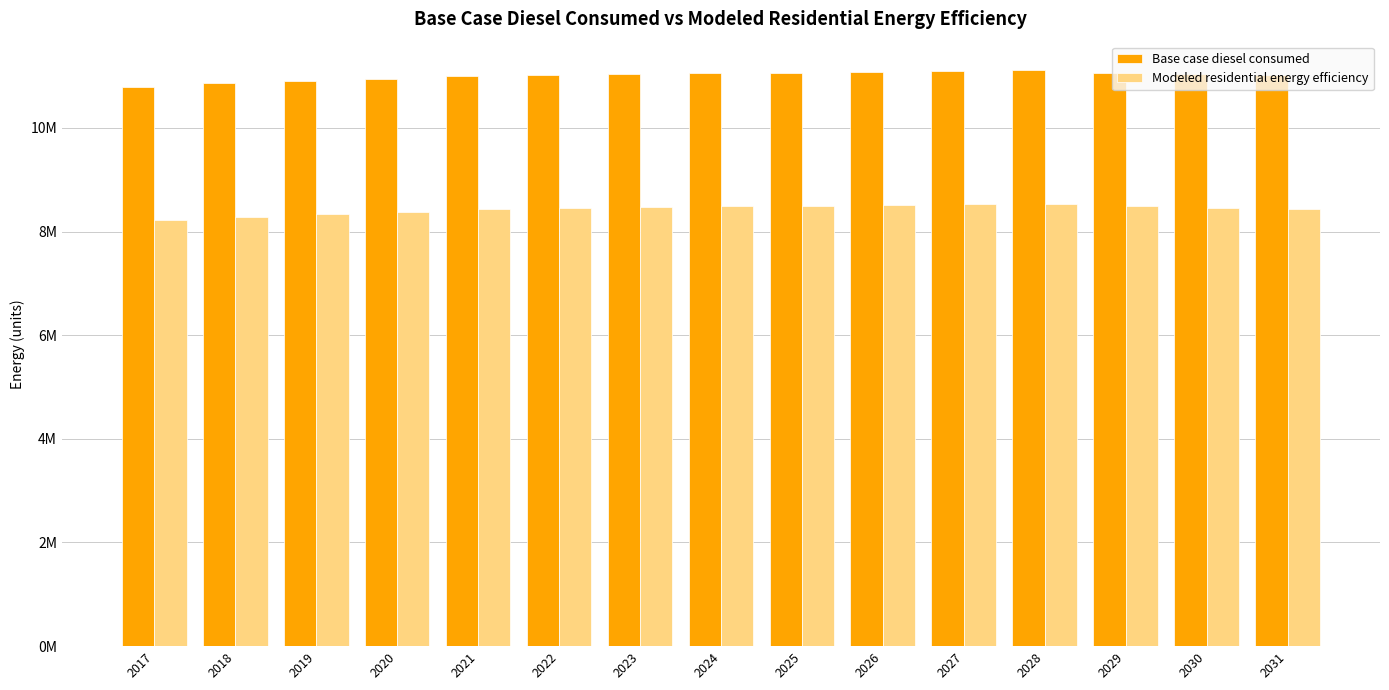

What are all the series names shown in the legend?

Base case diesel consumed, Modeled residential energy efficiency